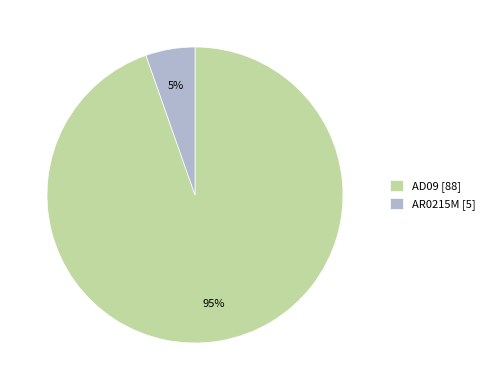

Which category has the biggest portion of the pie?

AD09